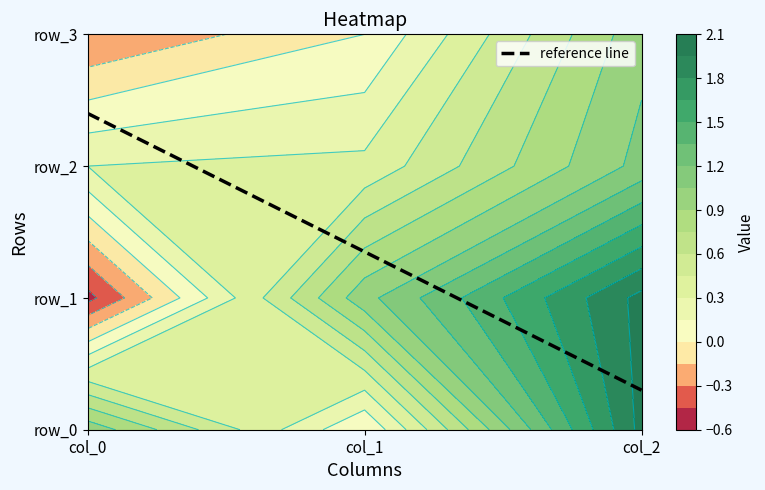

At which label does row_1 reach its peak?

col_2